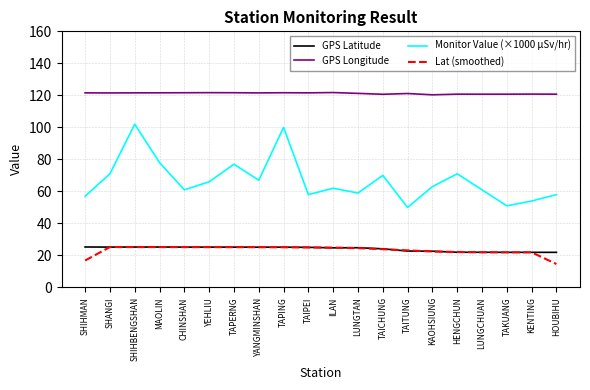

What is the difference between the maximum and minimum values in the GPS Longitude series?

1.4